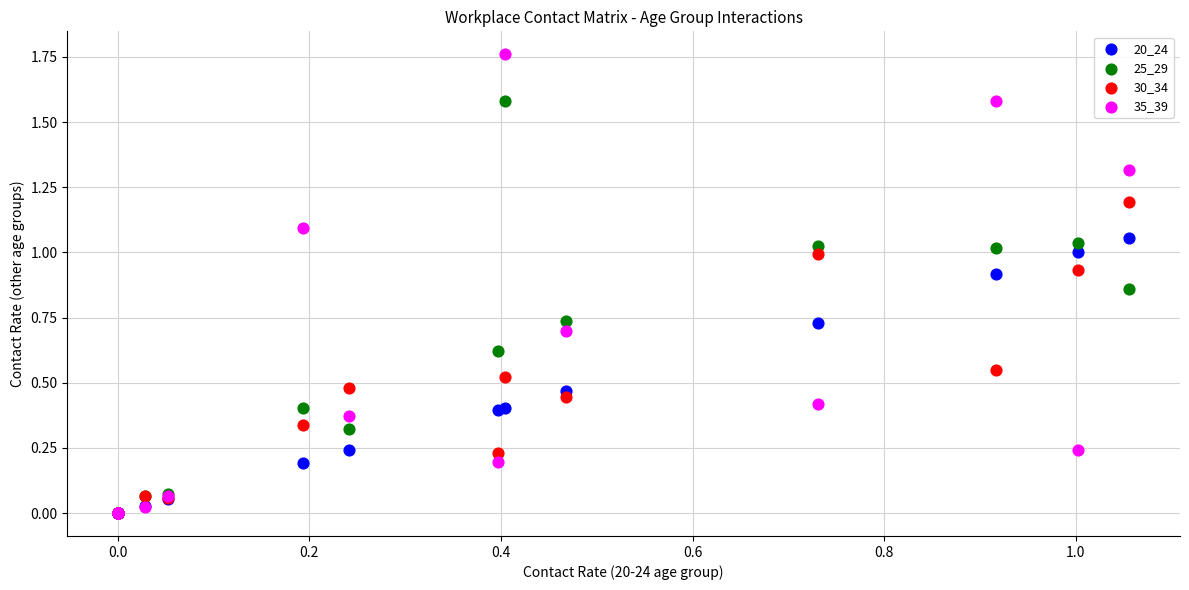

What are all the series names shown in the legend?

20_24, 25_29, 30_34, 35_39